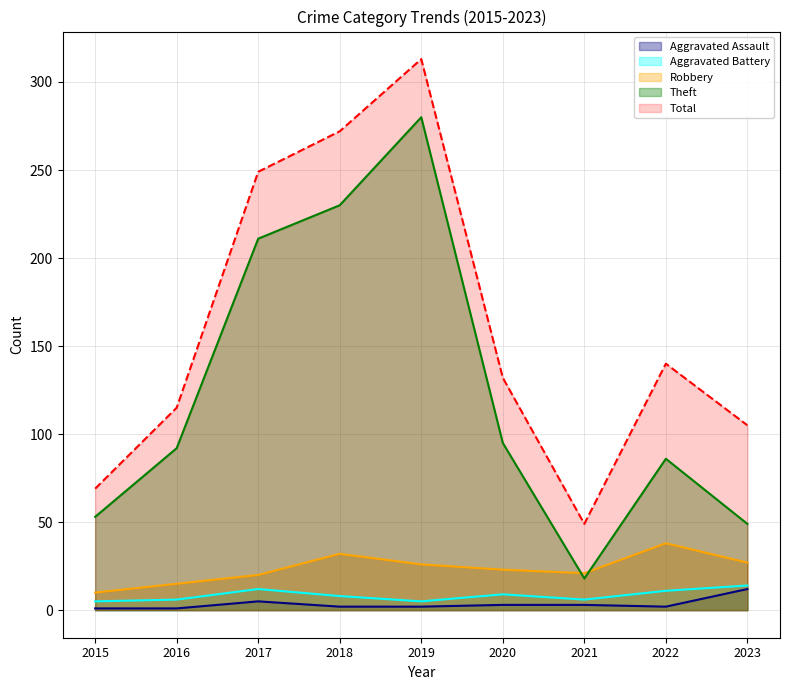

Reading right to left, list all the values displayed in this chart.

Aggravated Assault: 2023=12	2022=2	2021=3	2020=3	2019=2	2018=2	2017=5	2016=1	2015=1
Aggravated Battery: 2023=14	2022=11	2021=6	2020=9	2019=5	2018=8	2017=12	2016=6	2015=5
Robbery: 2023=27	2022=38	2021=21	2020=23	2019=26	2018=32	2017=20	2016=15	2015=10
Theft: 2023=49	2022=86	2021=18	2020=95	2019=280	2018=230	2017=211	2016=92	2015=53
Total: 2023=105	2022=140	2021=49	2020=132	2019=313	2018=272	2017=249	2016=115	2015=69